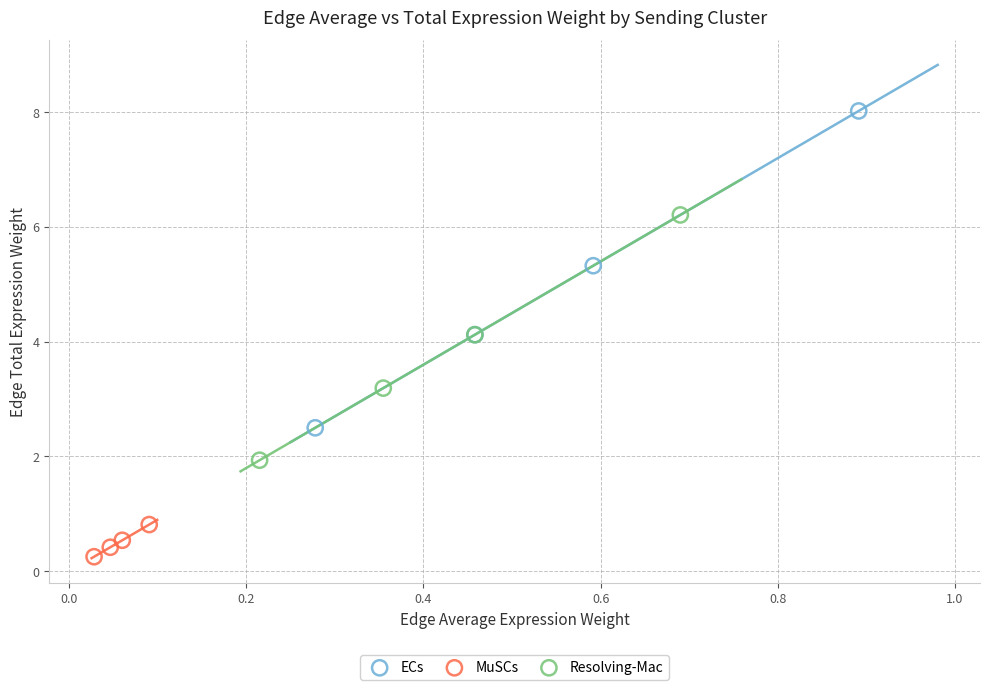

Which series contains the lowest Y value?

MuSCs